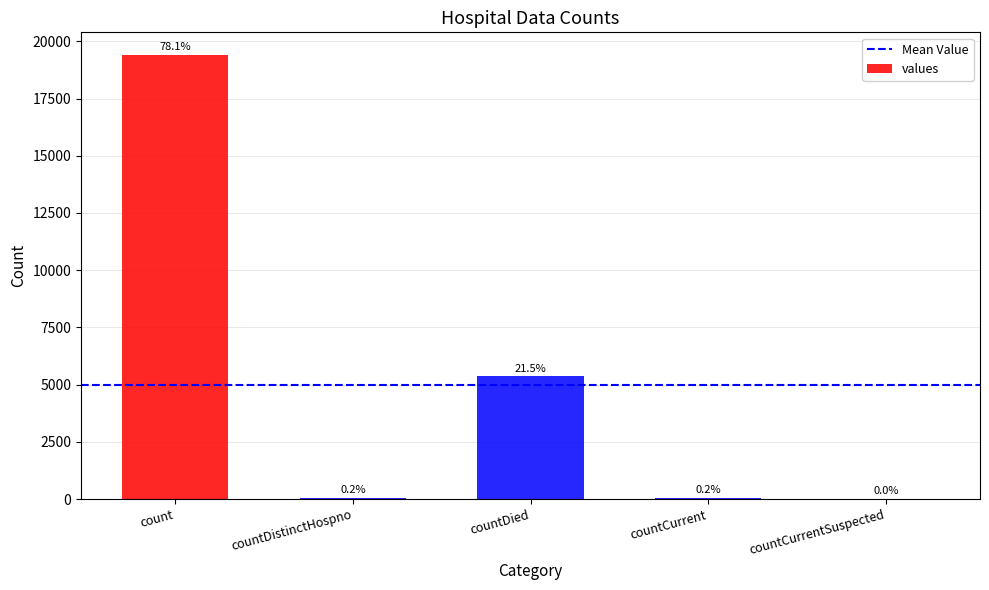

Approximately how many times larger is the value at countDied compared to countDistinctHospno?

141.0